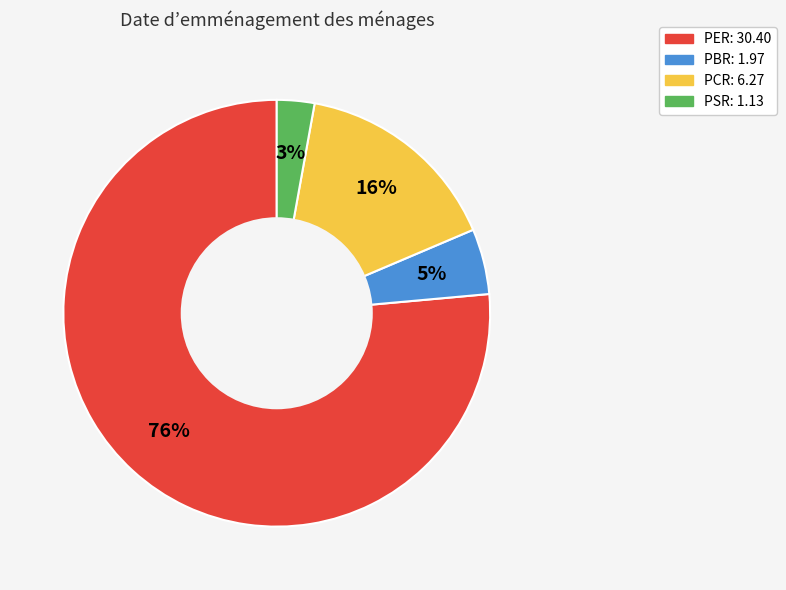

Rank the categories by value from highest to lowest.

PER, PCR, PBR, PSR